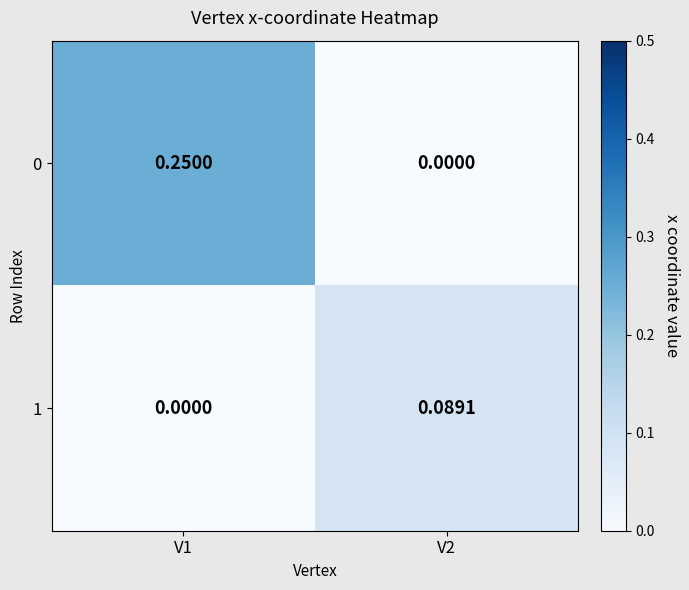

Is the value of 1 at V1 greater than the value of 0 at V1?

No